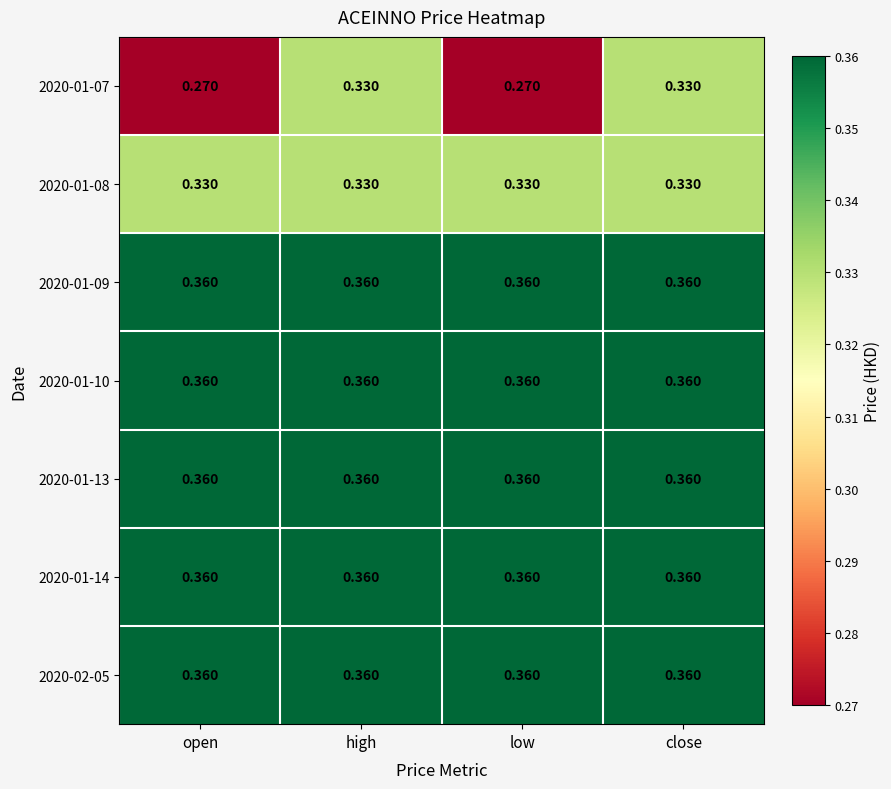

Is the value of 2020-01-08 at close greater than the value of 2020-01-14 at close?

No